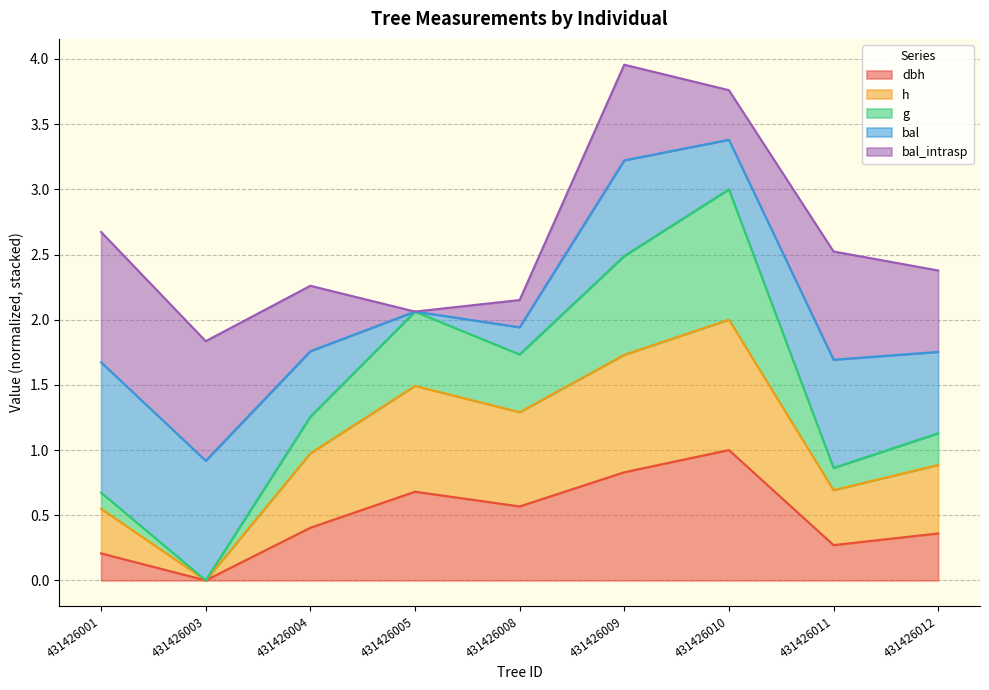

Does the chart have visible grid lines?

Yes